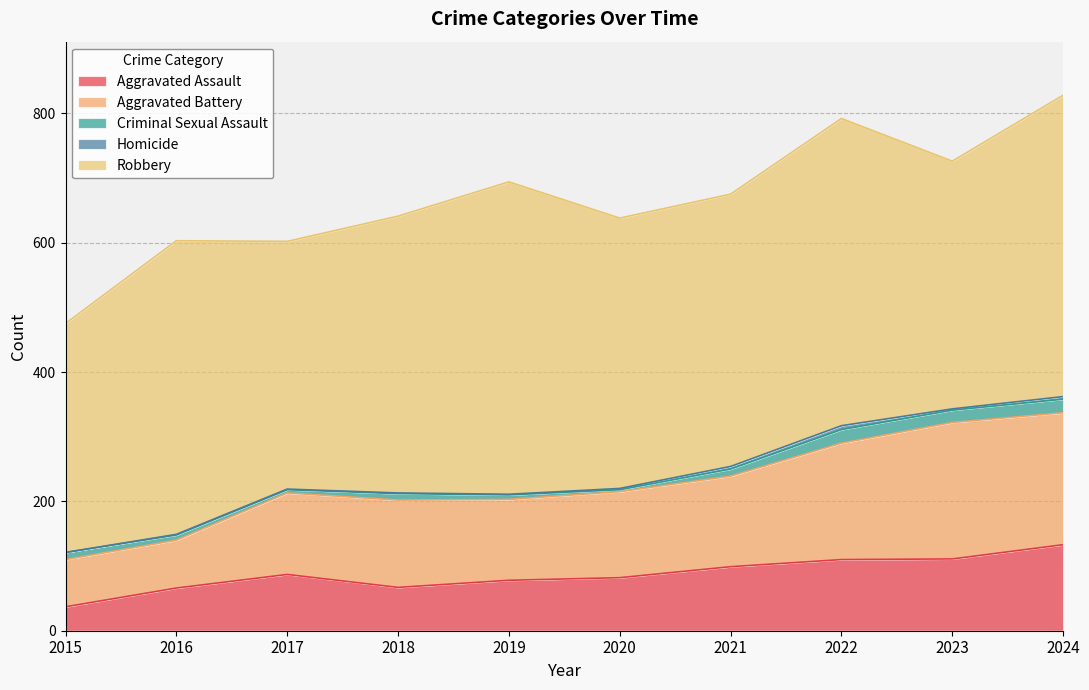

Rank the series at 2016 from lowest to highest value.

Homicide, Criminal Sexual Assault, Aggravated Assault, Aggravated Battery, Robbery